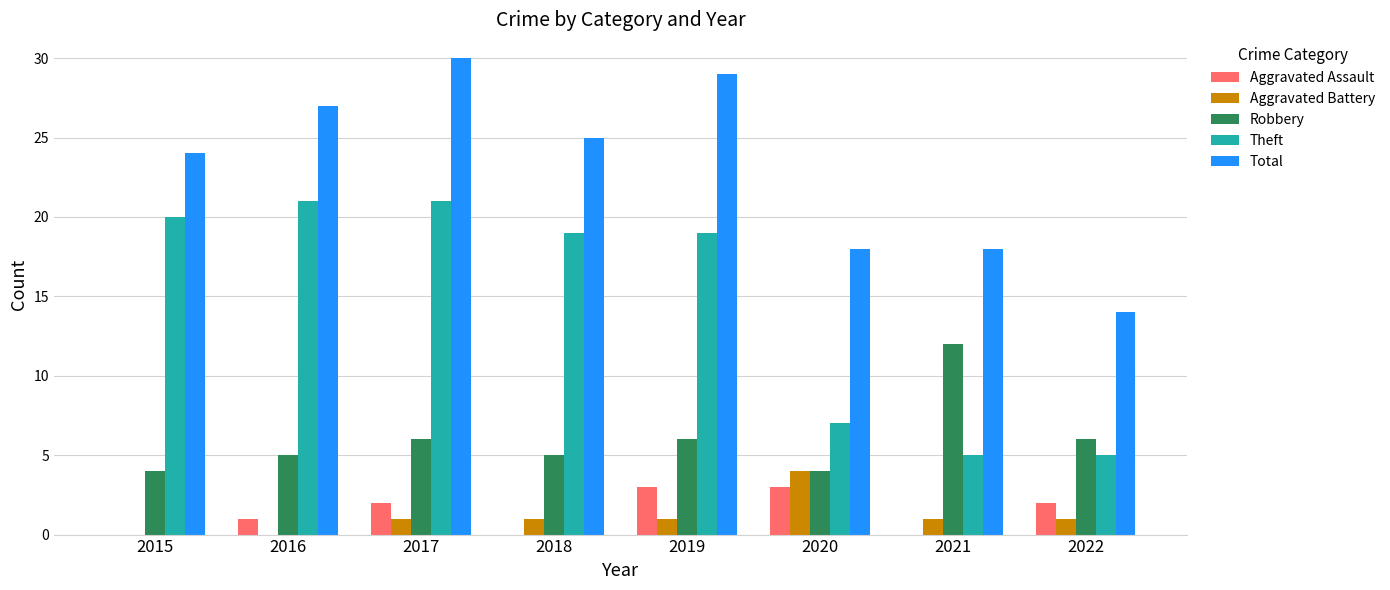

What is the maximum value shown in the chart?

30